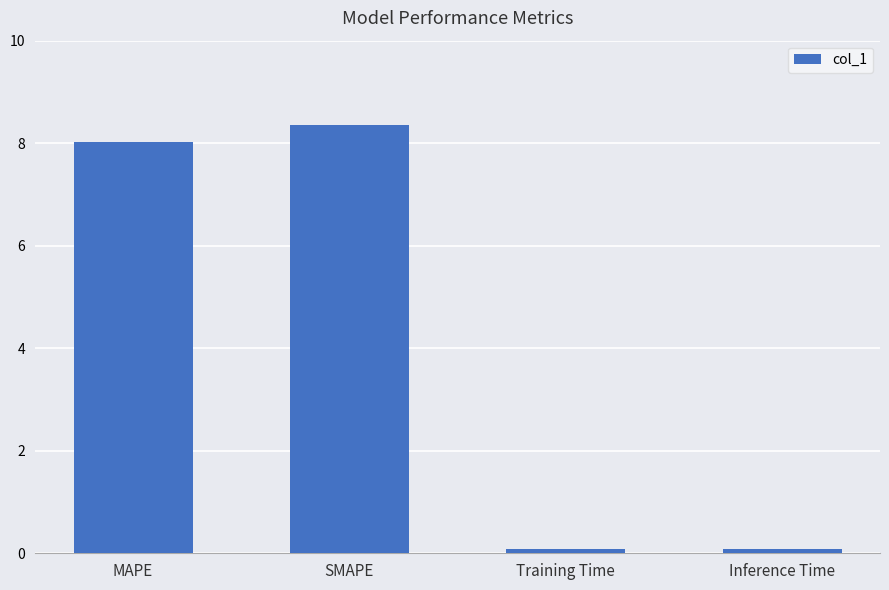

What is the average value?

4.1